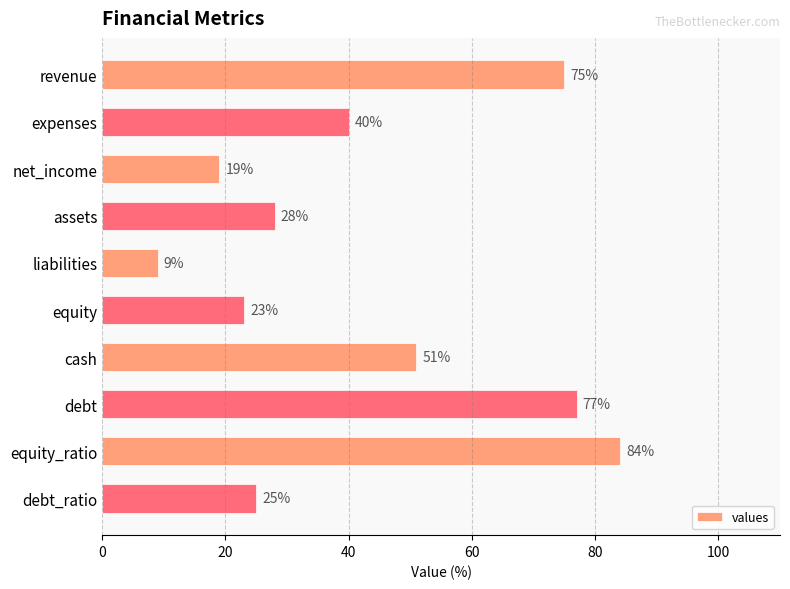

Where is the data nearest to the value 46?

cash